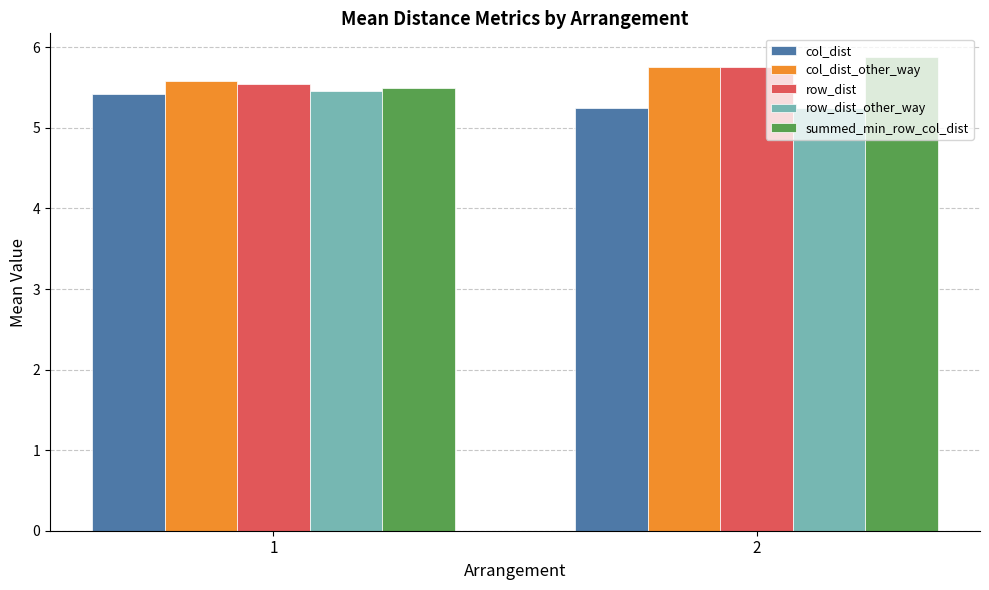

What is the sum of the row_dist_other_way values at 2 and 1?

10.7